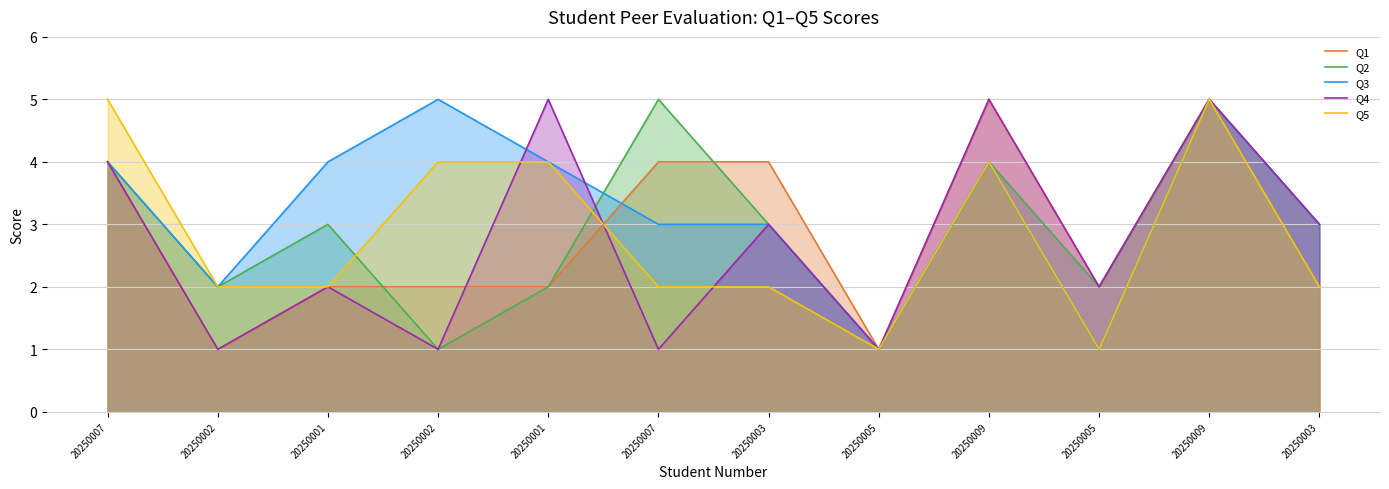

Reading right to left, list all the values displayed in this chart.

Q1: 3	5	2	5	1	4	4	2	2	2	1	4
Q2: 3	5	2	4	1	3	5	2	1	3	2	4
Q3: 3	5	1	4	1	3	3	4	5	4	2	4
Q4: 3	5	2	5	1	3	1	5	1	2	1	4
Q5: 2	5	1	4	1	2	2	4	4	2	2	5